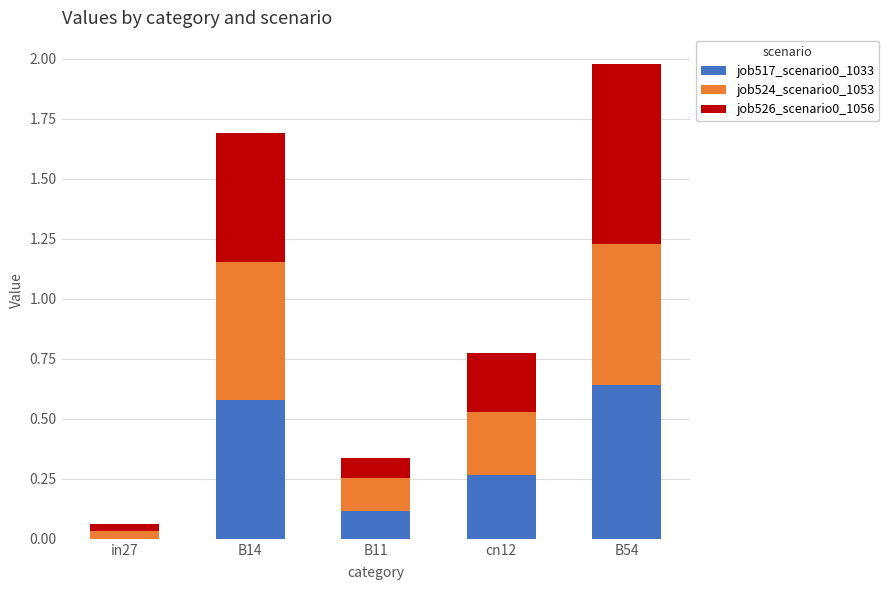

Are the bars horizontal?

No